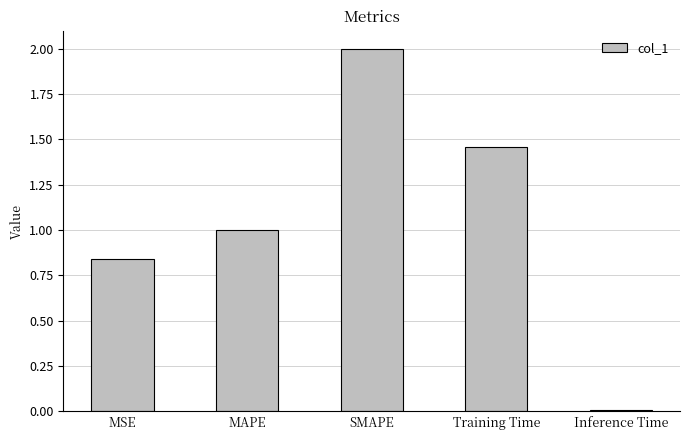

At which category does the chart reach its peak across all series?

SMAPE